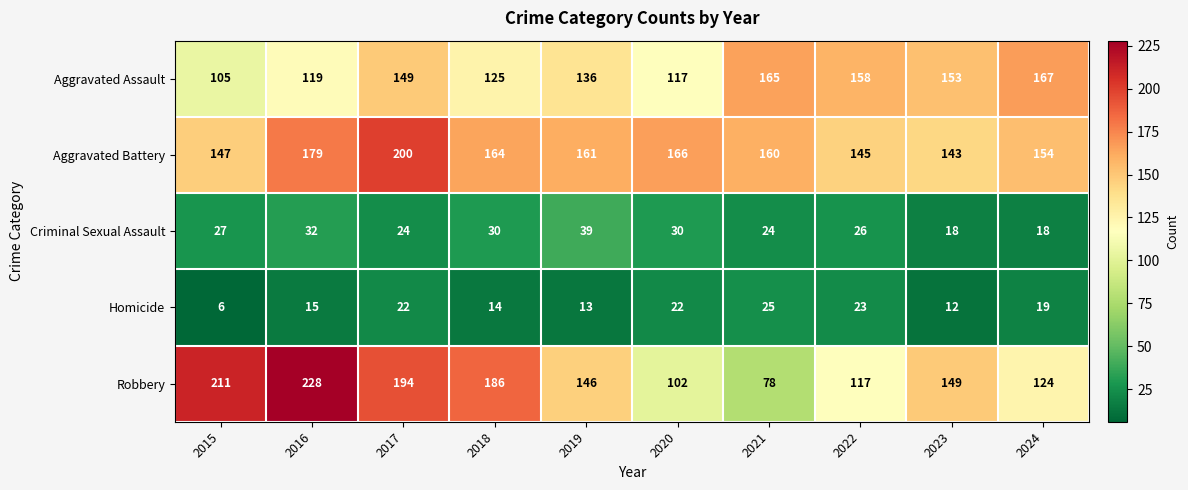

Where is Robbery nearest to the value 153?

2023